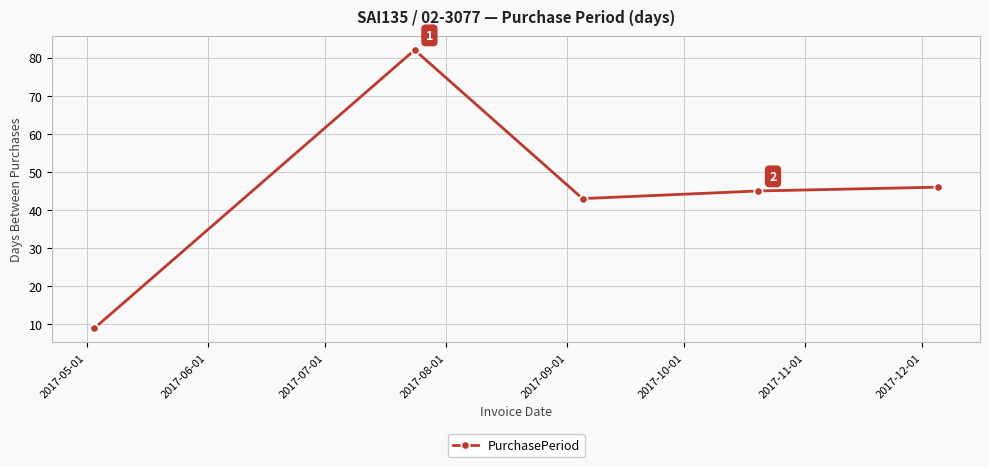

What is the value of the 3rd point from the left?

43